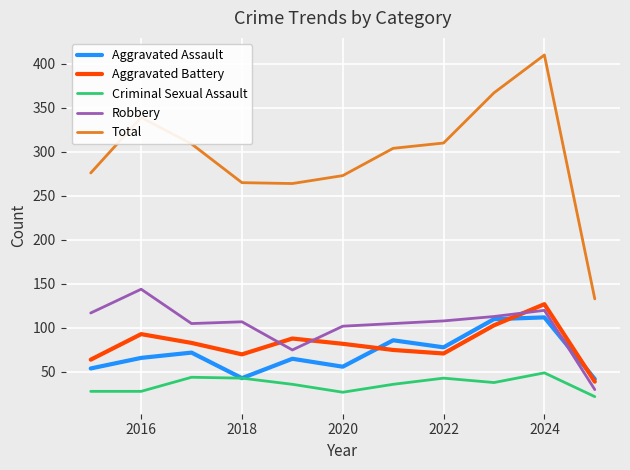

What are all the series names shown in the legend?

Aggravated Assault, Aggravated Battery, Criminal Sexual Assault, Robbery, Total